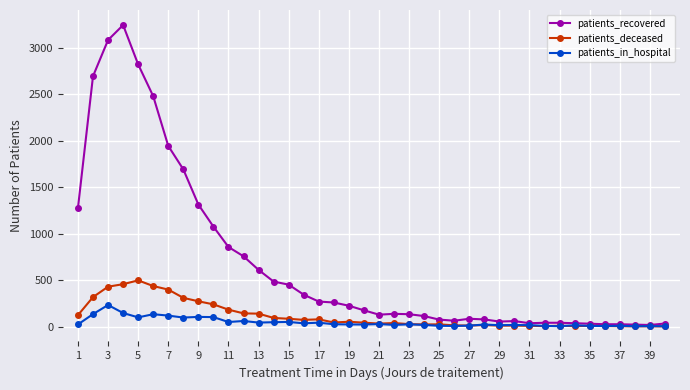

Which series has the largest total across all categories?

patients_recovered